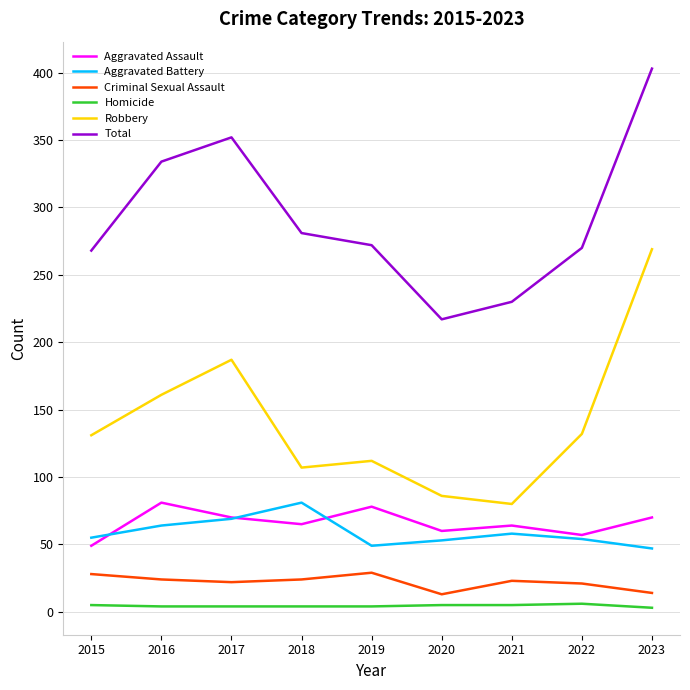

What is the maximum value shown in the chart?

403